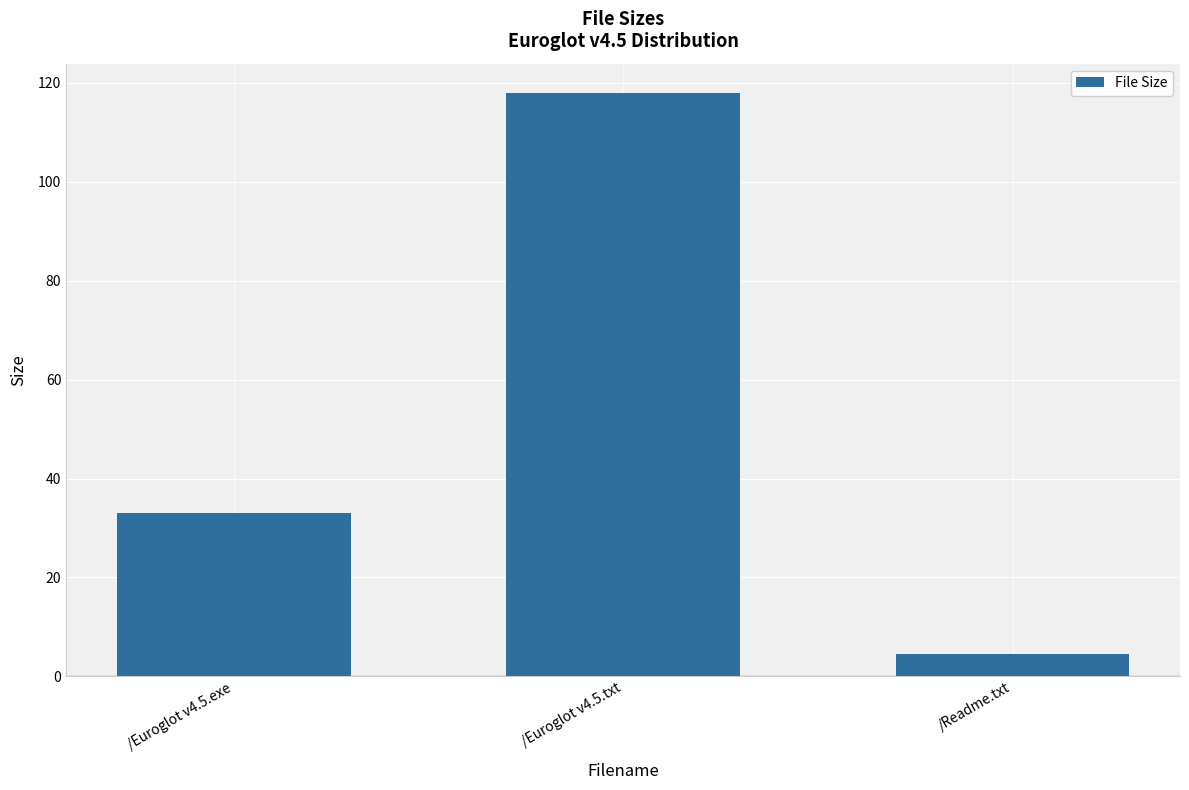

What is the label of the 2nd bar from the right?

/Euroglot v4.5.txt